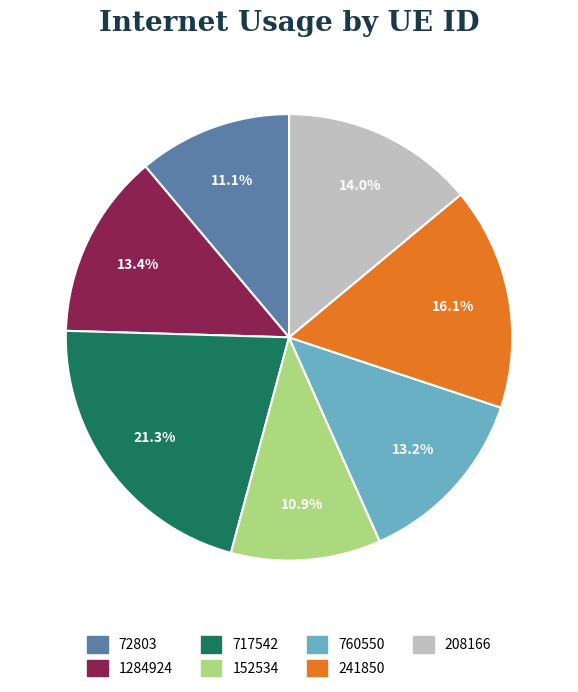

Is there any slice that represents more than half of the pie?

No